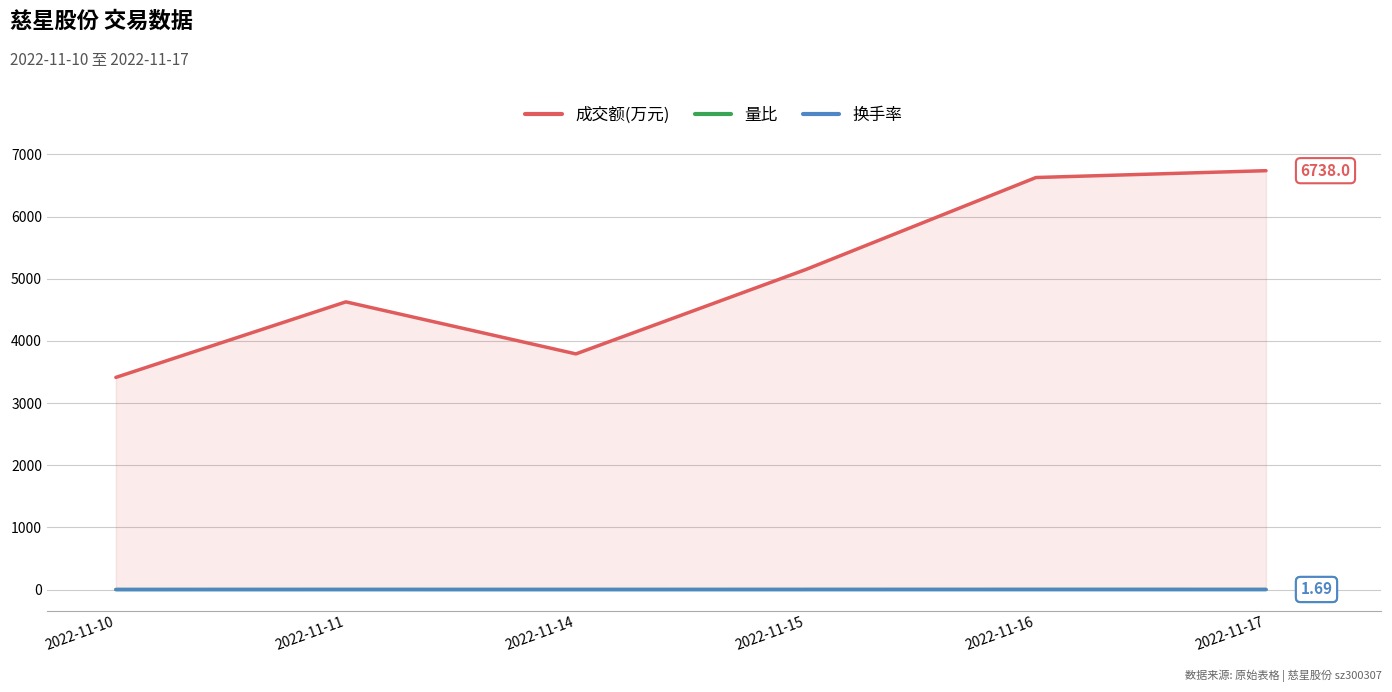

What is the greatest value displayed?

6738.0